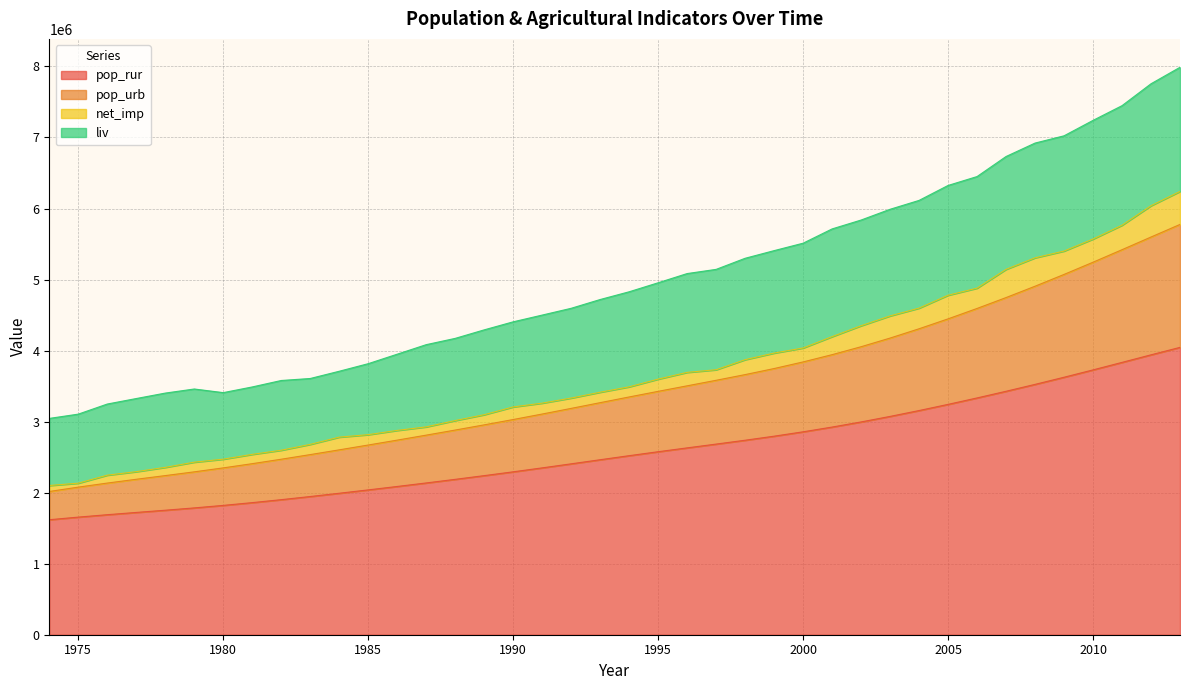

At which category is the sum across all series the highest?

2013